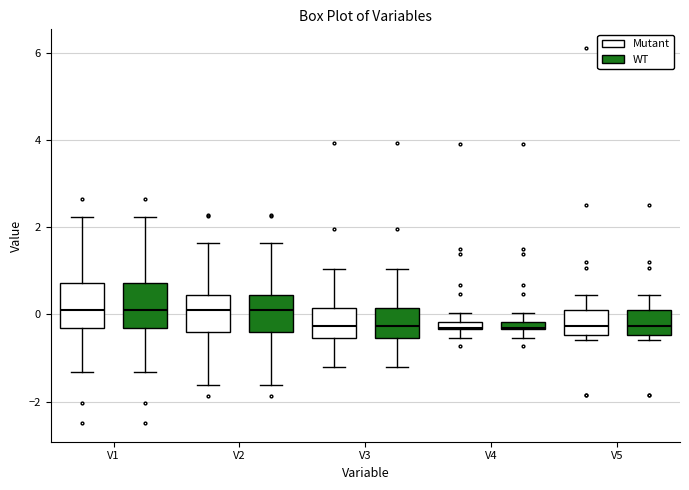

Where is the upper edge of the box for V1 (WT) on the y-axis? The values are not printed on the chart, so give them approximately, as read against the axis.

0.8